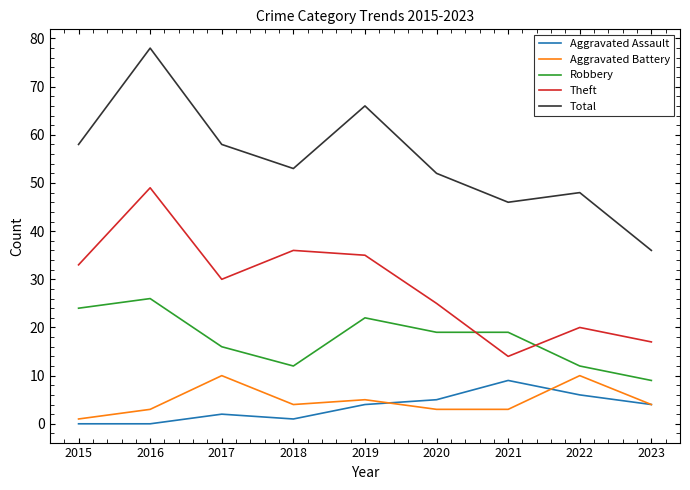

True or false: Theft and Aggravated Assault cross at least once.

False